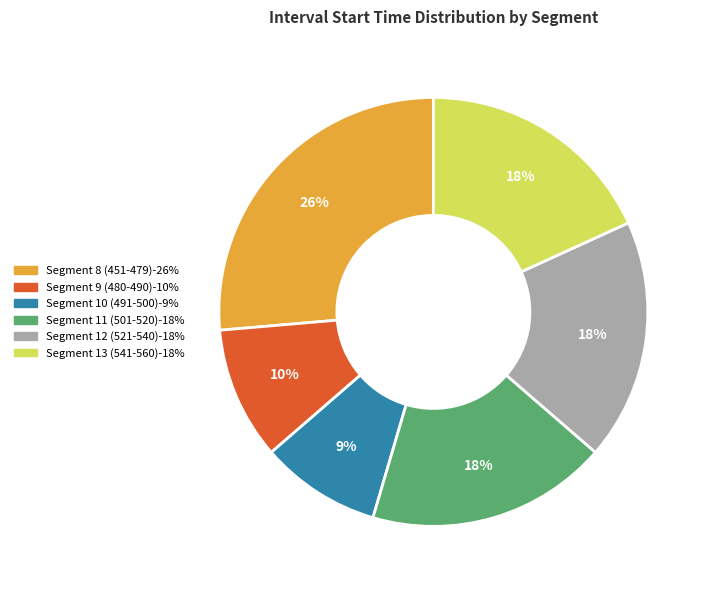

What percentage is the Segment 8 (451-479) slice, to the nearest percent?

26%